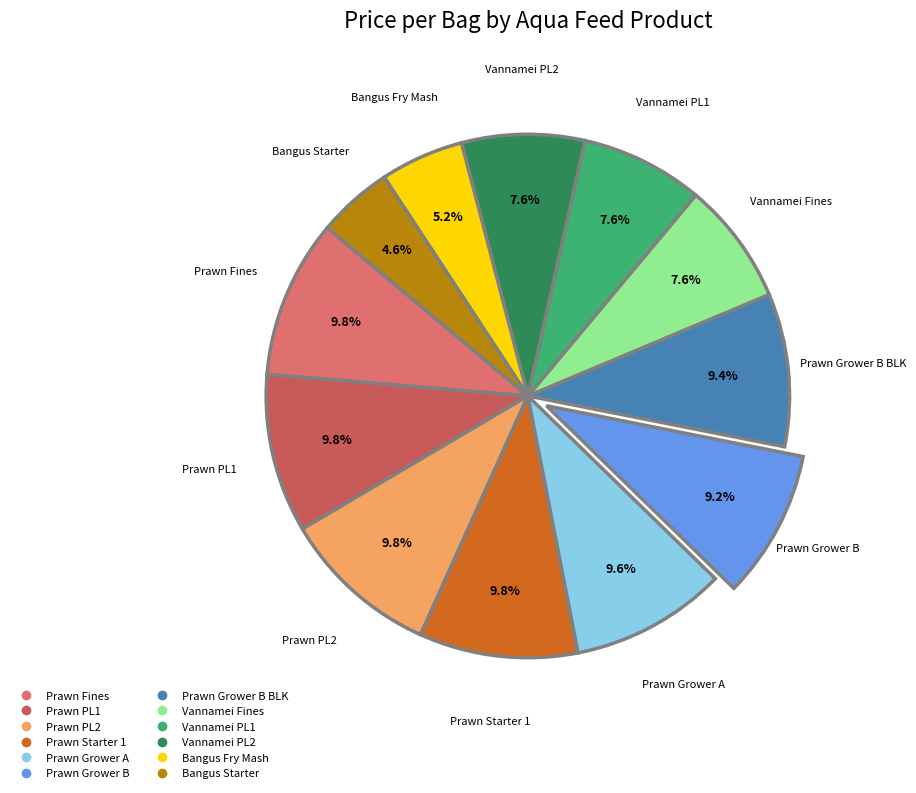

Is there any slice that represents more than half of the pie?

No